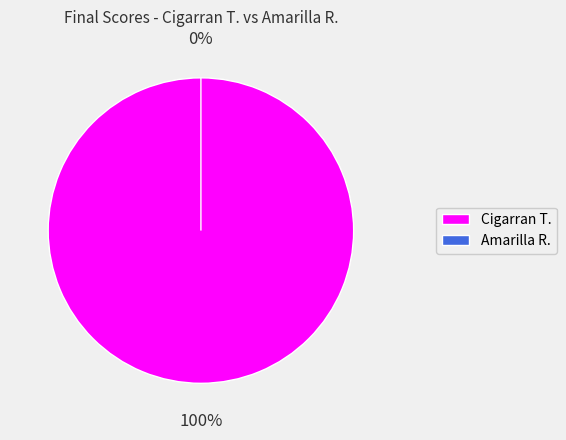

Which category has the biggest portion of the pie?

Cigarran T.